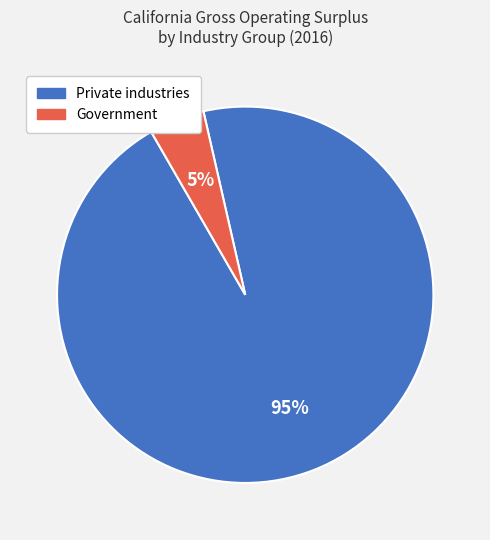

Count the number of slices in the pie.

2